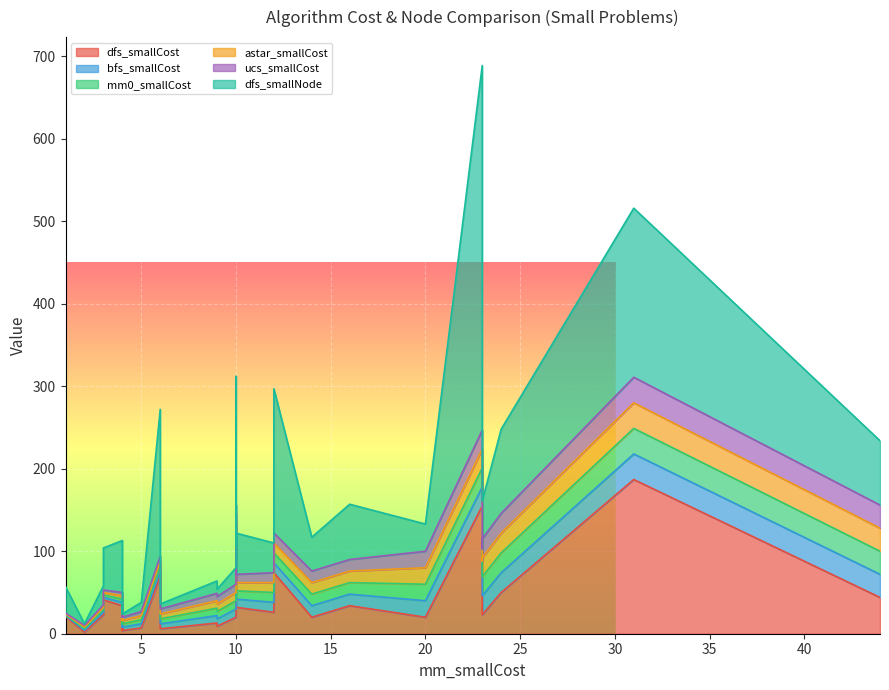

The value of bfs_smallCost at 11 is 6. True or false?

False